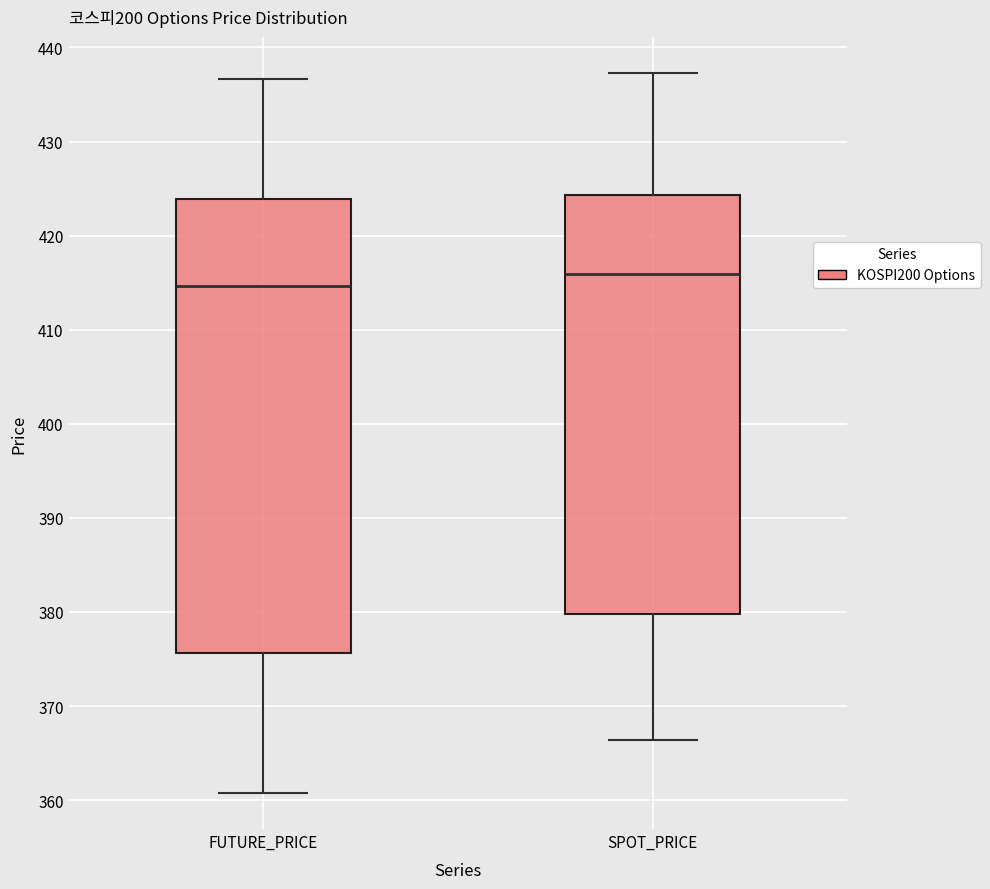

Which box's median line is the highest?

SPOT_PRICE